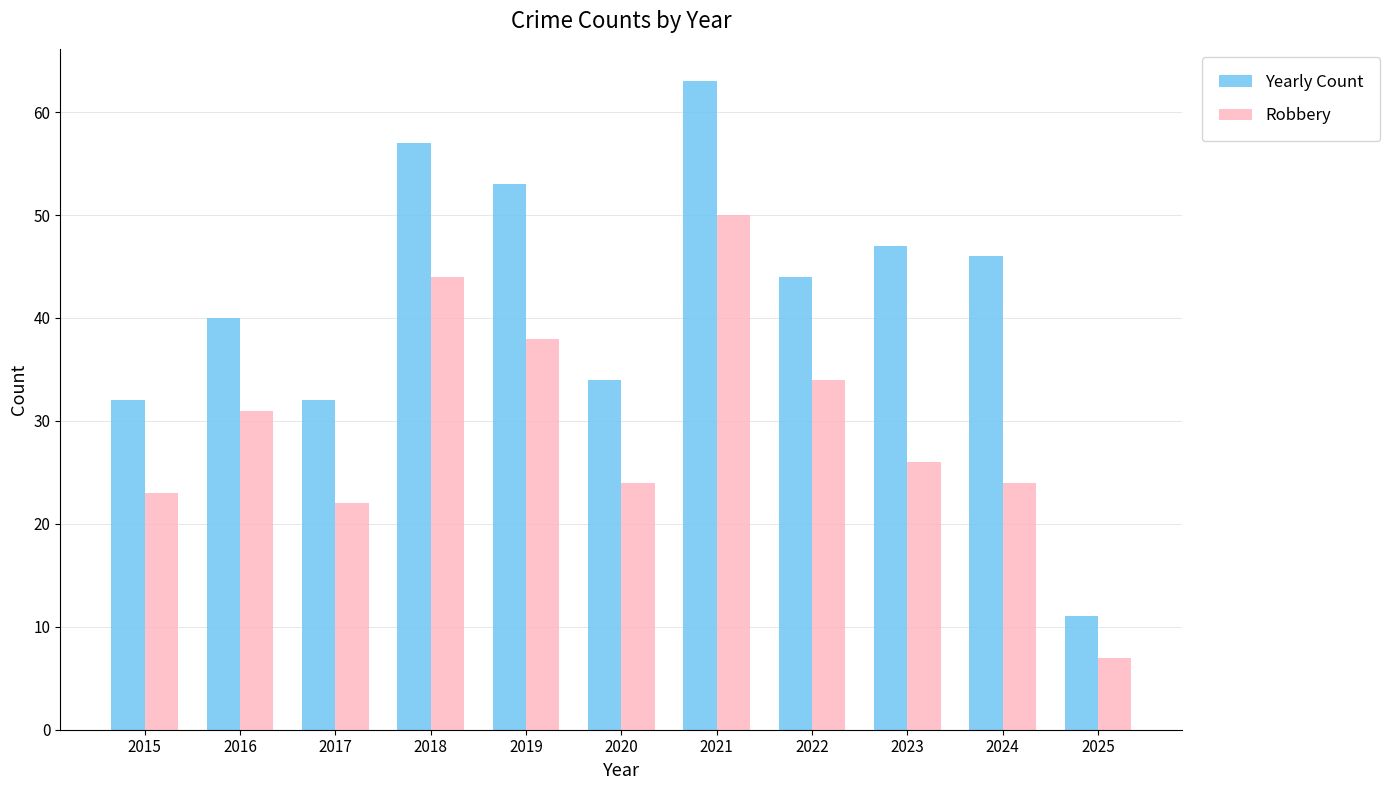

Is the value of Robbery at 2023 greater than the value of Yearly Count at 2018?

No